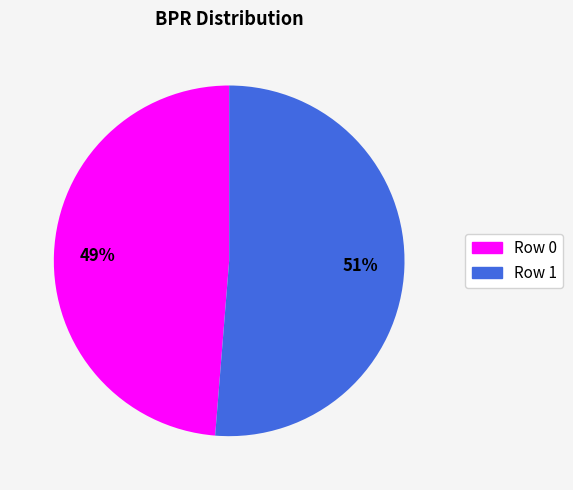

Is there a majority slice in this chart?

Yes